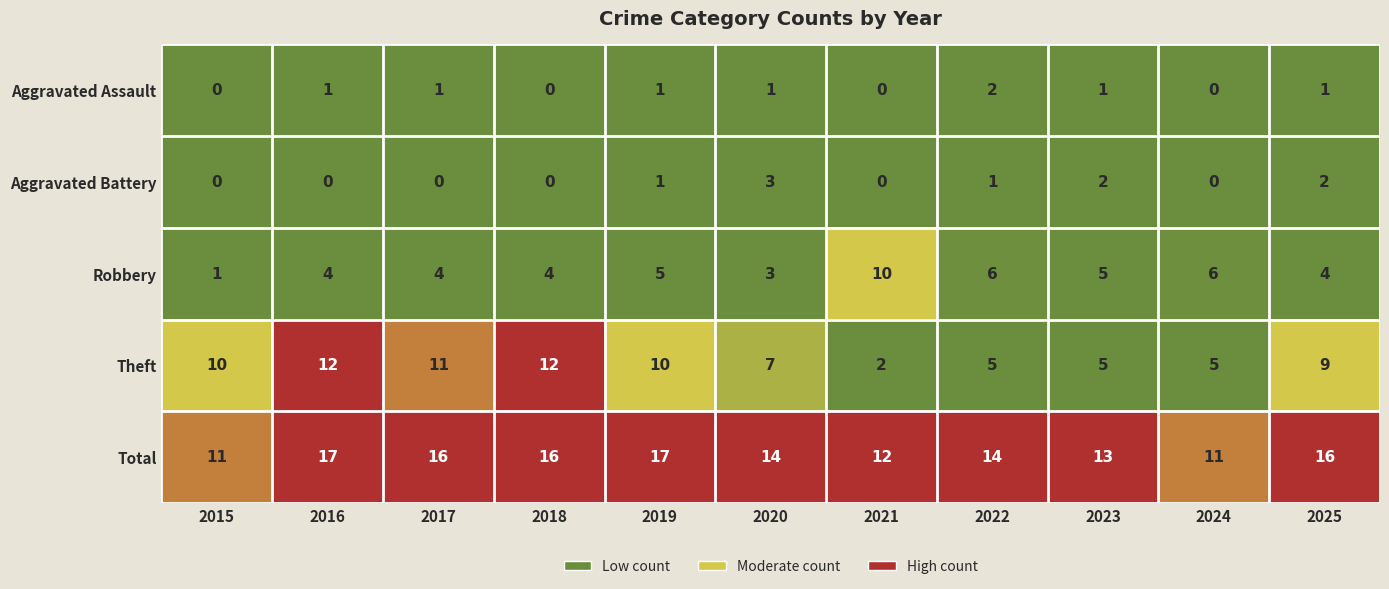

Which series changed the most between 2016 and 2019?

Theft